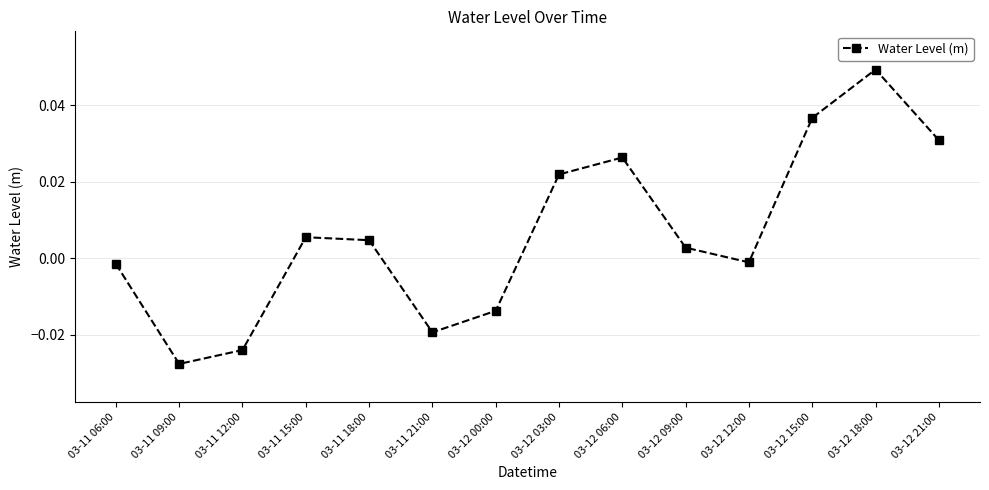

How many data points are less than 0?

6